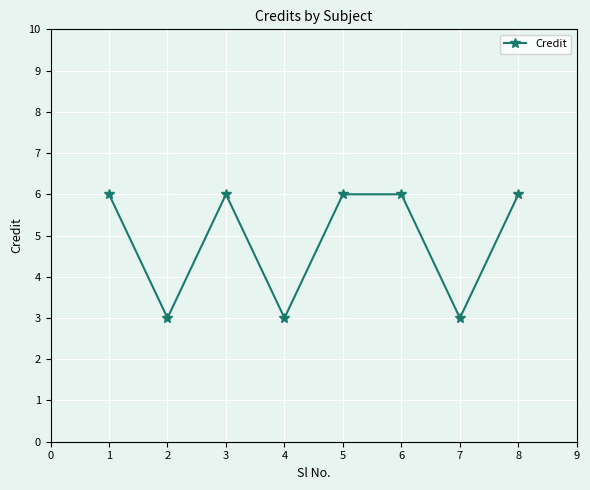

How many points are lower than both their immediate neighbors (excluding endpoints)?

3